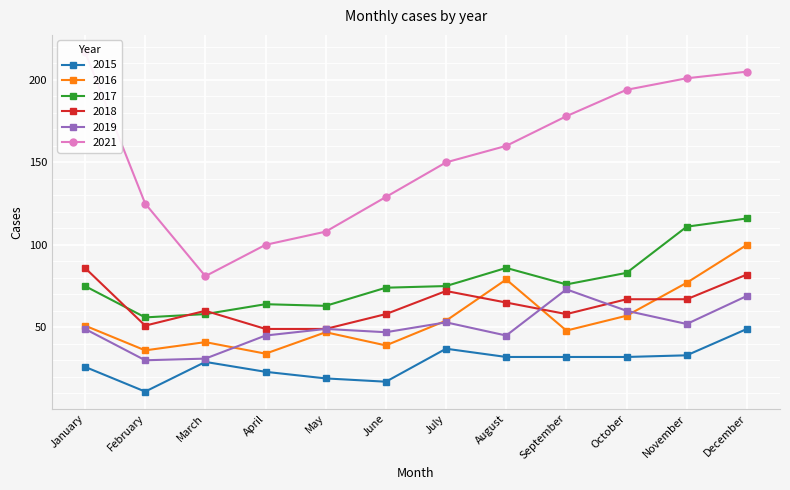

True or false: 2017 has a value of 13 at April.

False